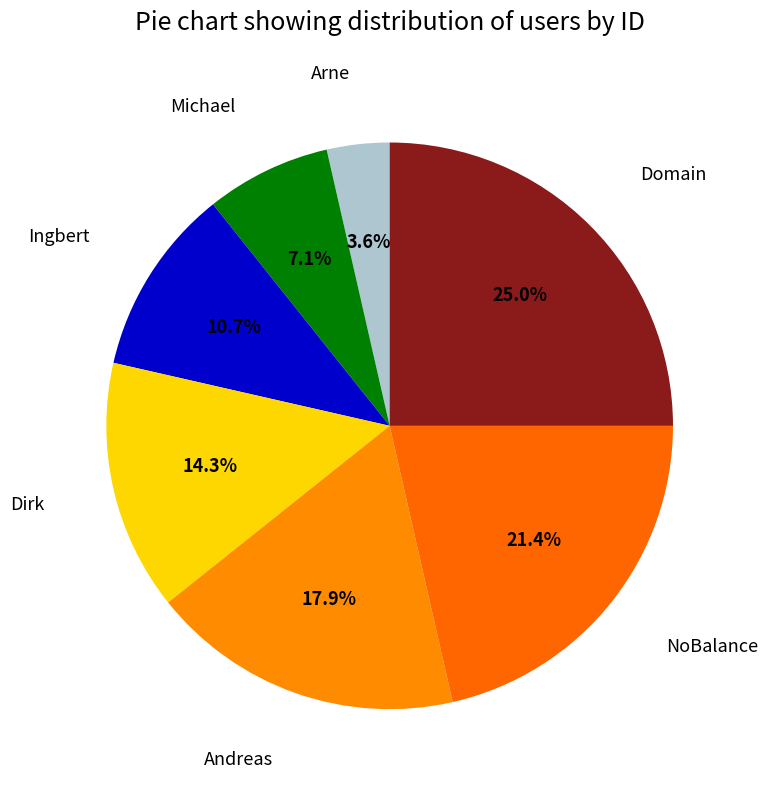

What is the largest slice in the pie chart?

Domain